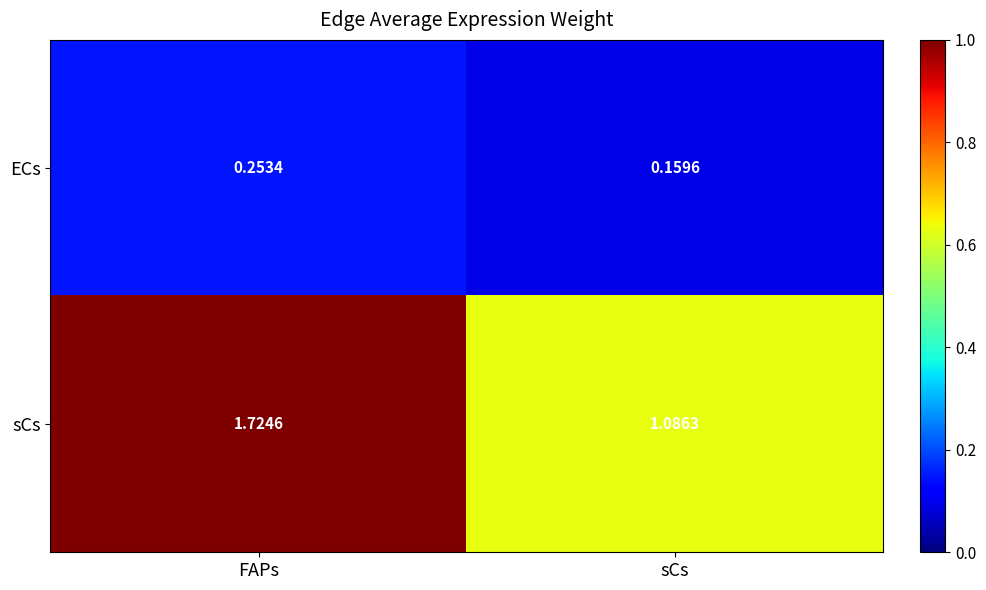

Which series has the largest range (max minus min)?

sCs